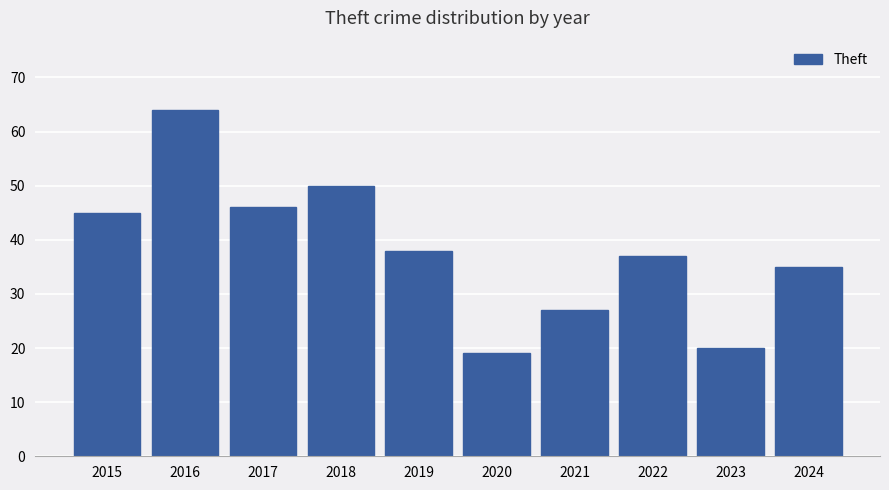

What is the value of the 1st bar from the left?

45